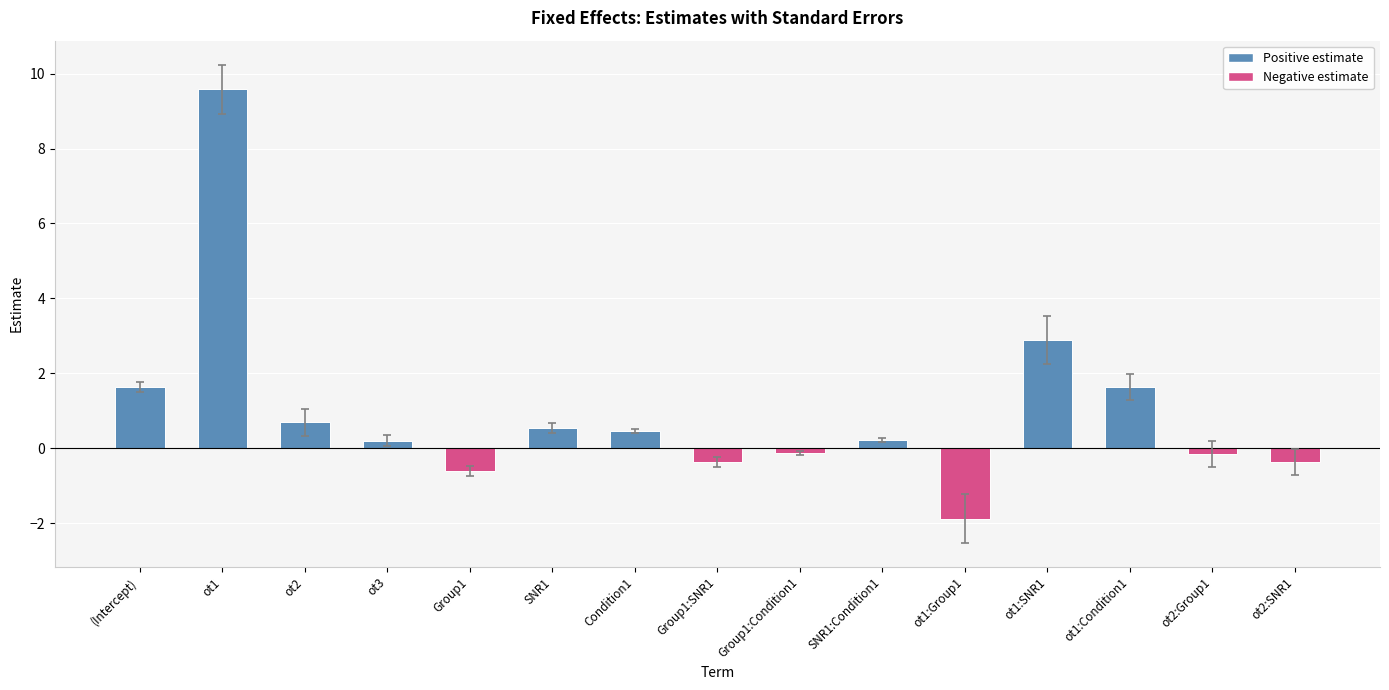

What is the minimum value shown in the chart?

-1.9